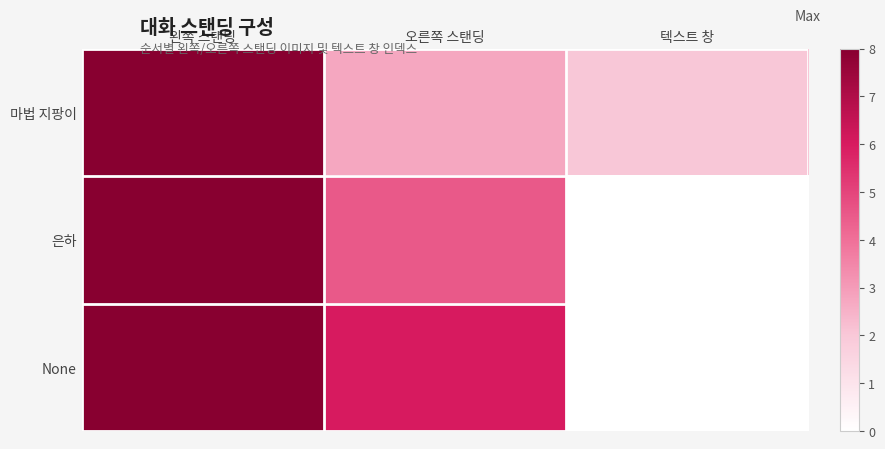

What is the difference between the highest and lowest values at 오른쪽 스탠딩?

3.3